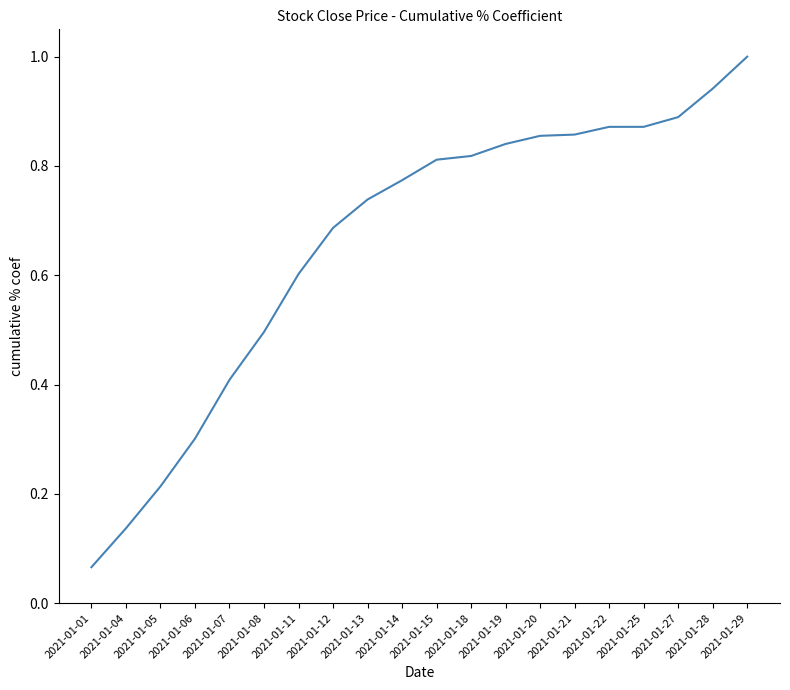

Which category has the highest value across all series?

2021-01-29